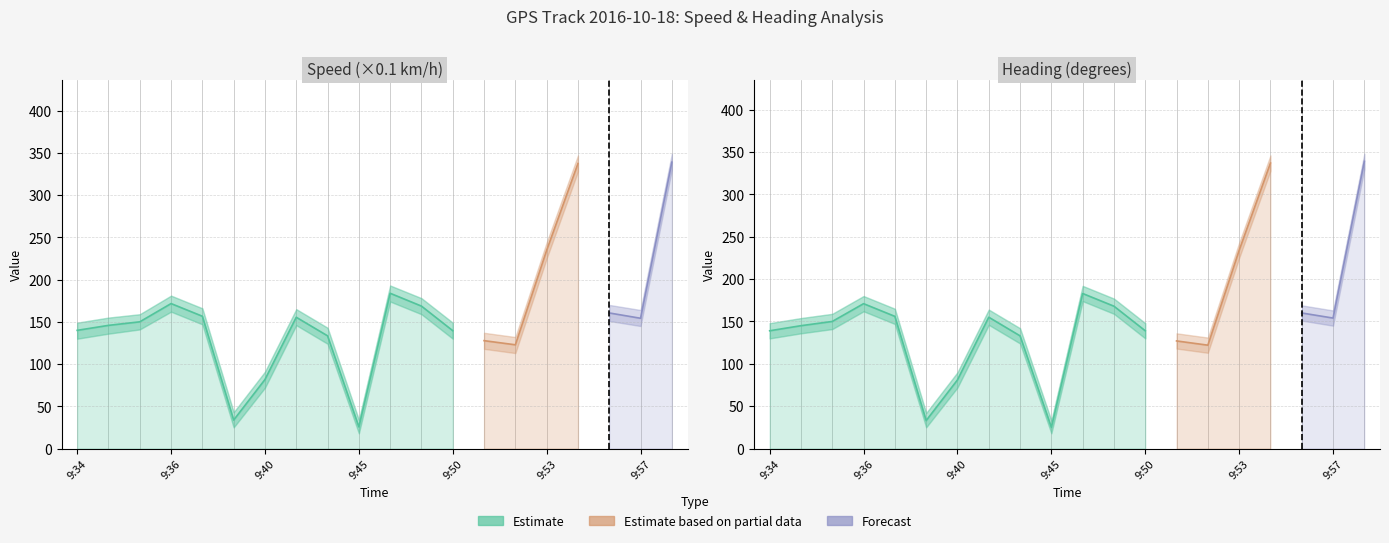

True or false: Heading High has more than 1 interior local peaks.

True